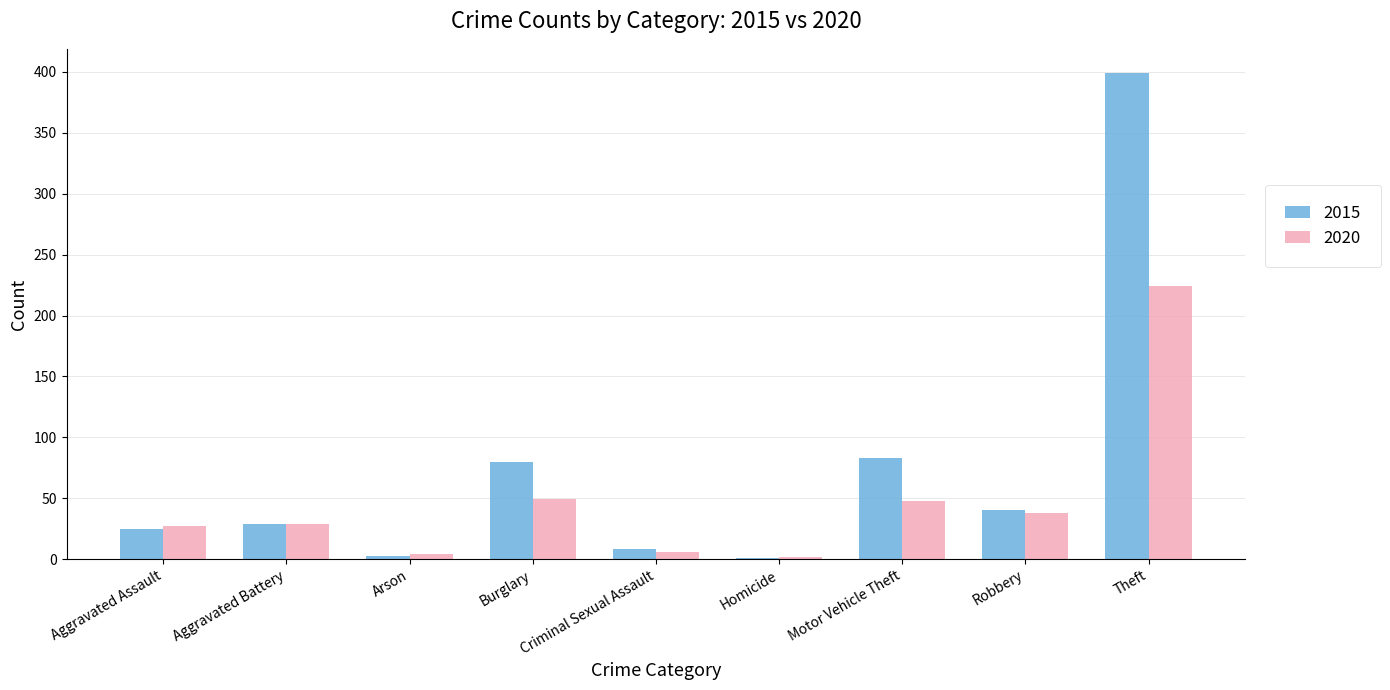

Which label corresponds to the largest value in the chart?

Theft